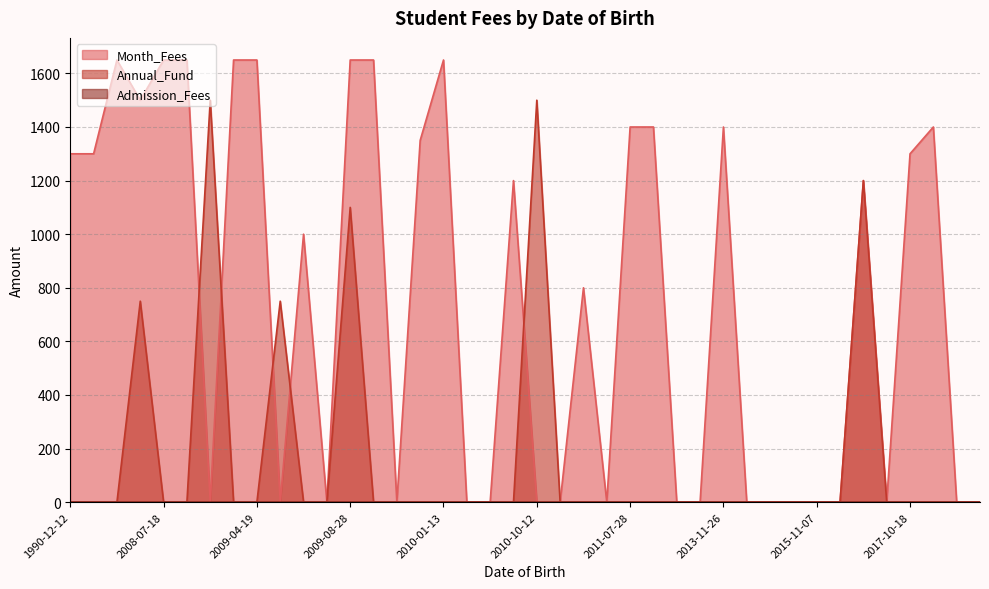

What is the total value across all series at 2009-07-09?

750